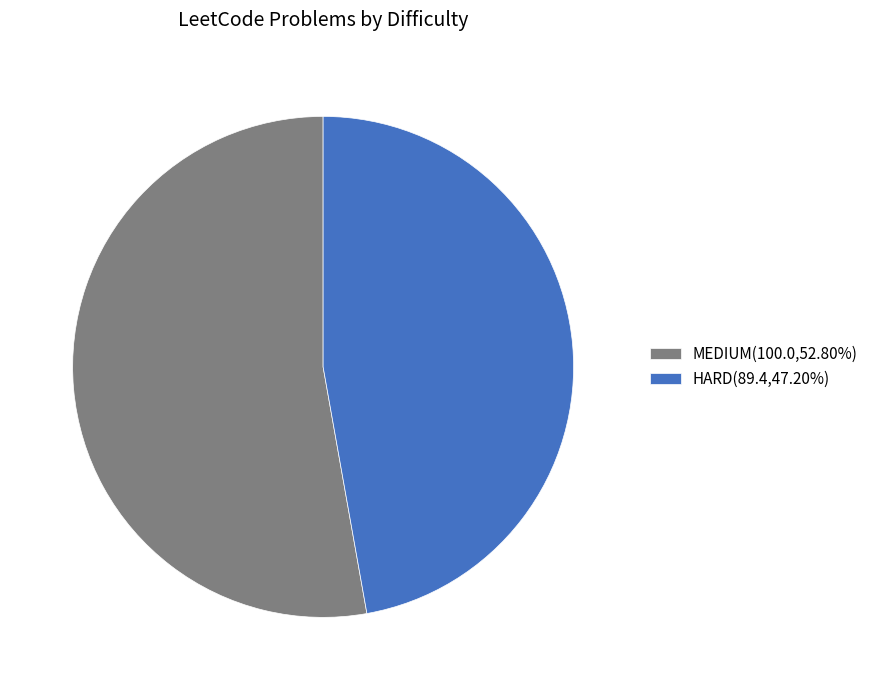

What is the ratio of the value at HARD(89.4,47.20%) to the value at MEDIUM(100.0,52.80%)?

0.9